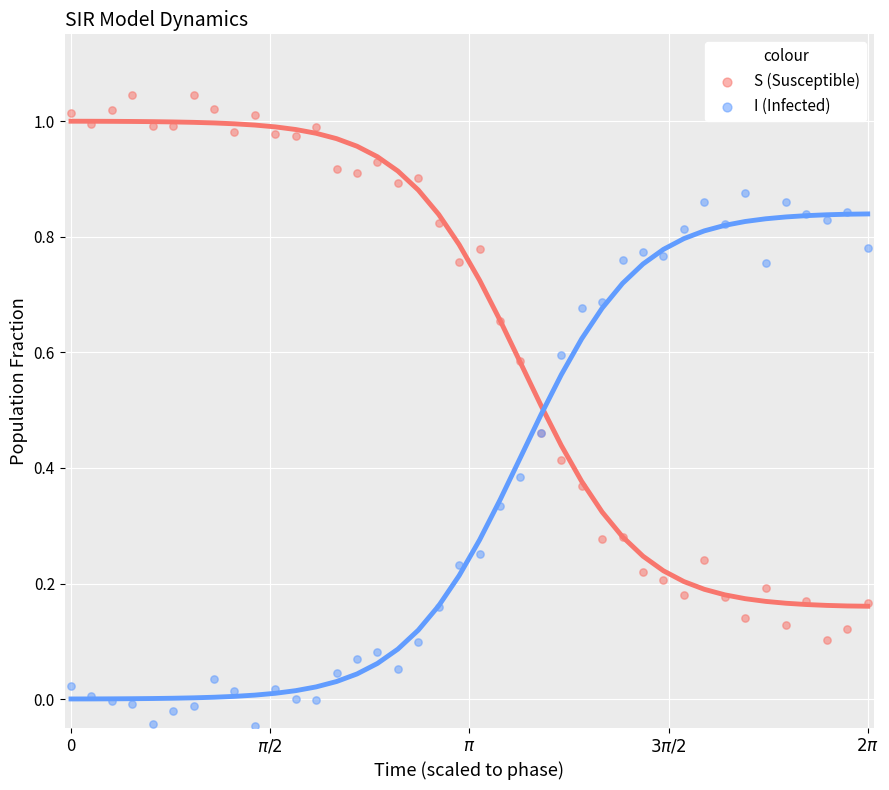

What is the X range (max minus min) for the scatter plot?

6.3